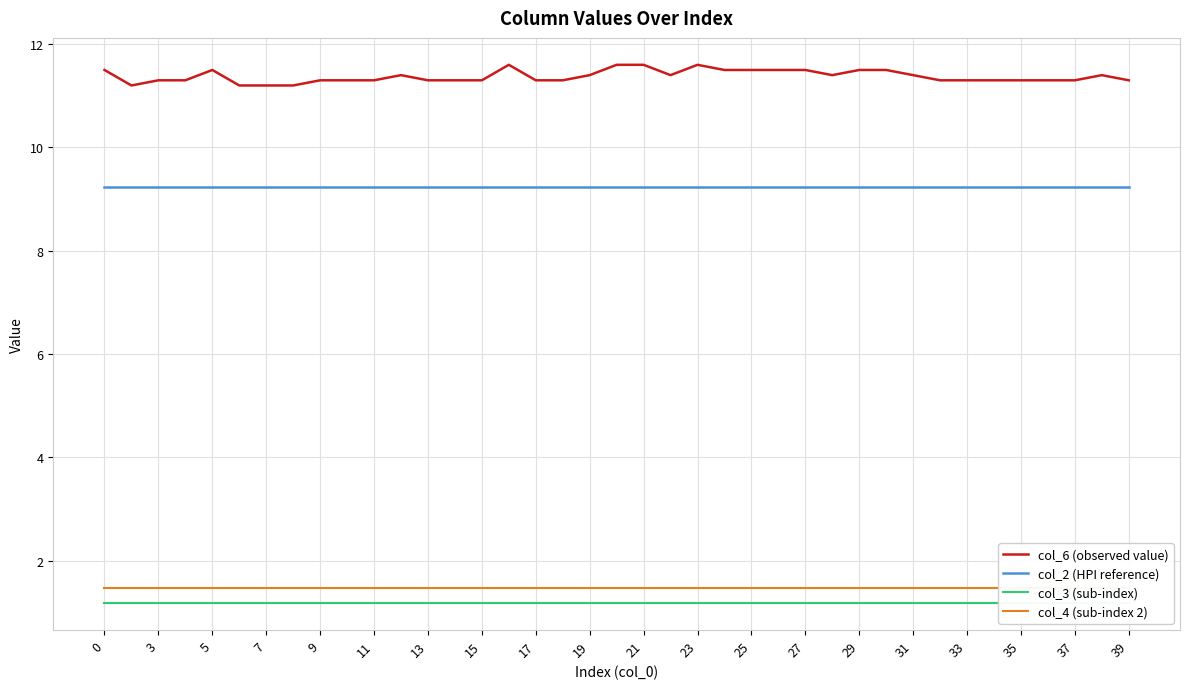

How many series are shown in this chart?

4